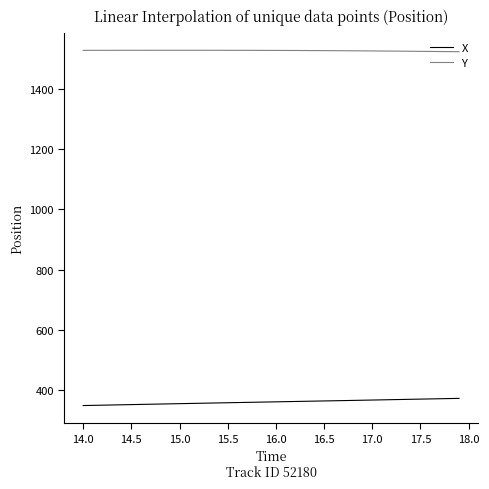

Which series has the largest total across all categories?

Y